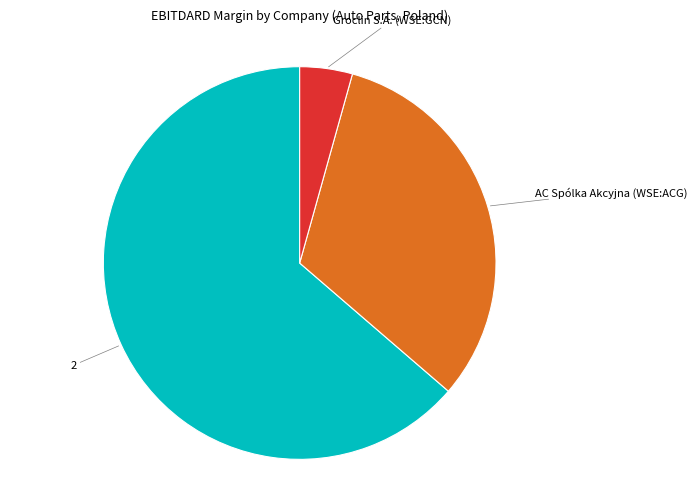

Is there any slice that represents more than half of the pie?

Yes